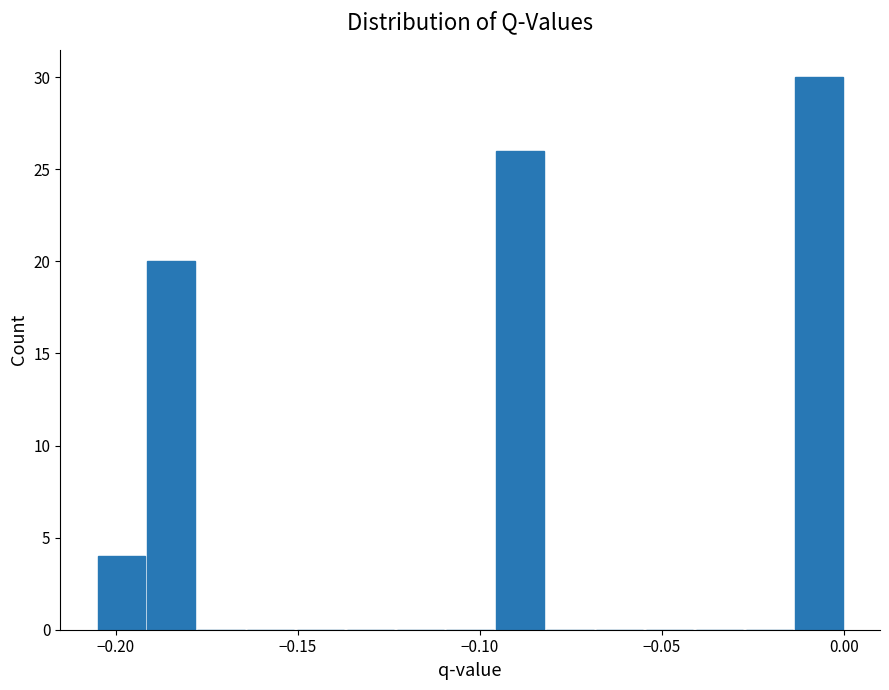

Read against the x-axis, roughly where is the centre of the tallest bar?

-0.005